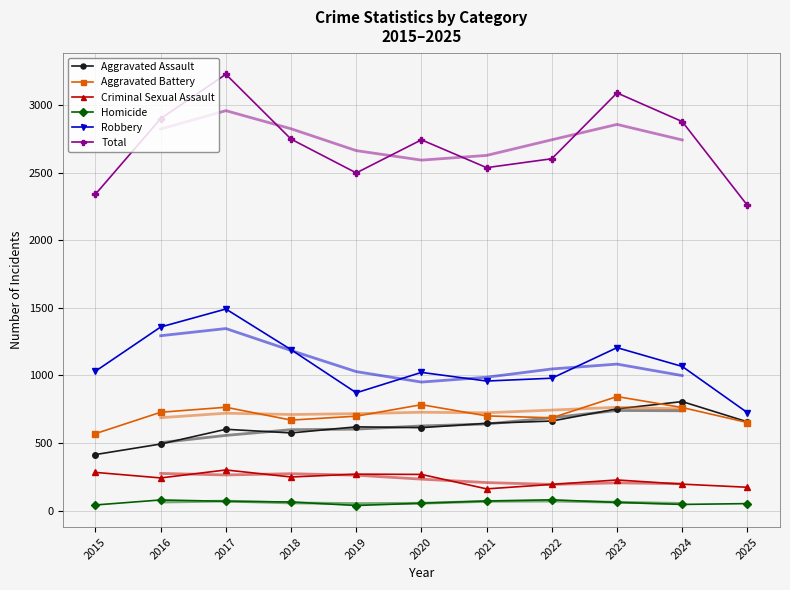

What is the difference between the Aggravated Assault values at 2020 and 2017?

12